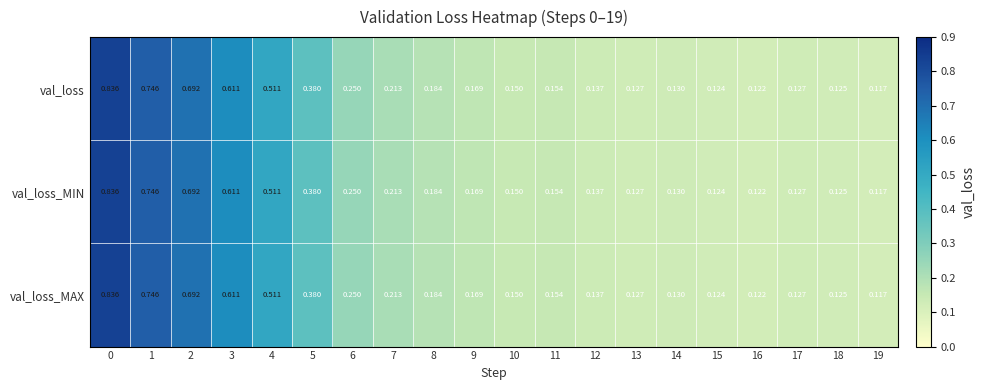

Is the value of val_loss_MIN at 12 greater than the value of val_loss at 18?

Yes